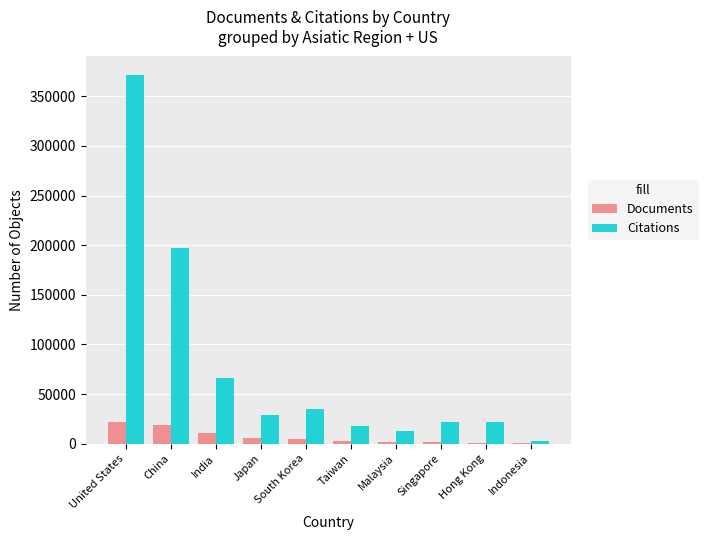

The value of Documents at Japan is 5566. True or false?

True